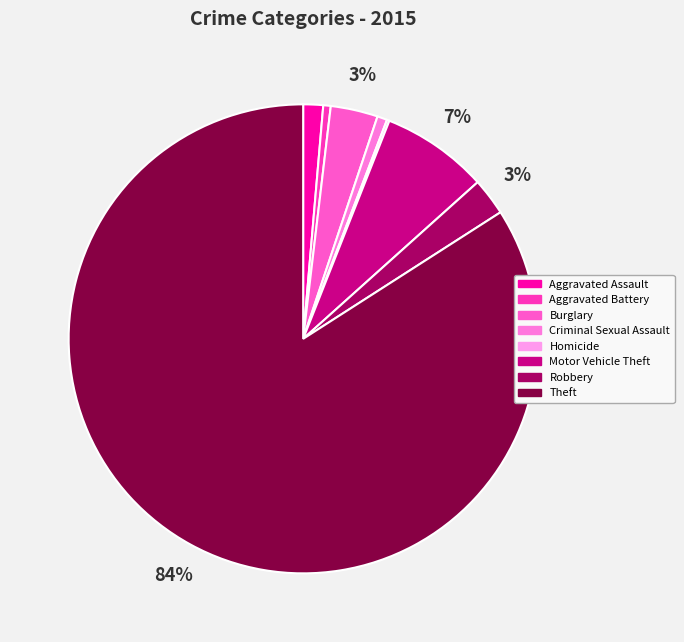

Which category accounts for the majority?

Theft